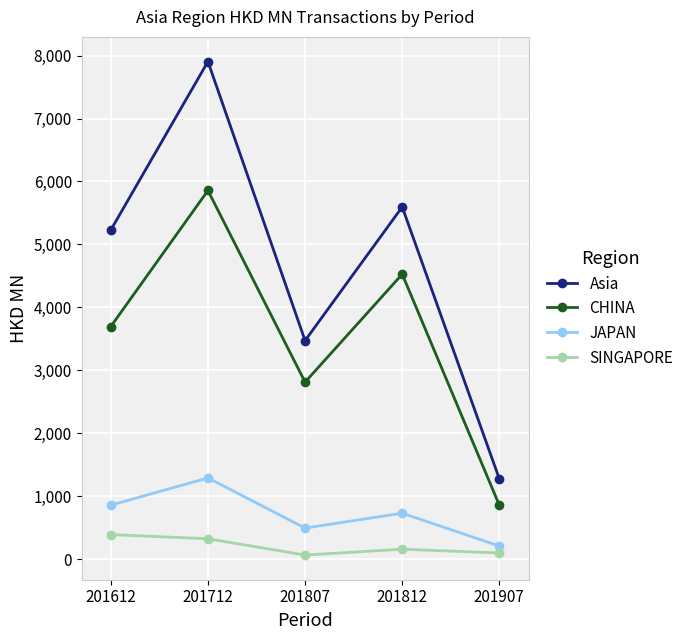

True or false: CHINA has more than 1 points higher than both neighbors.

True